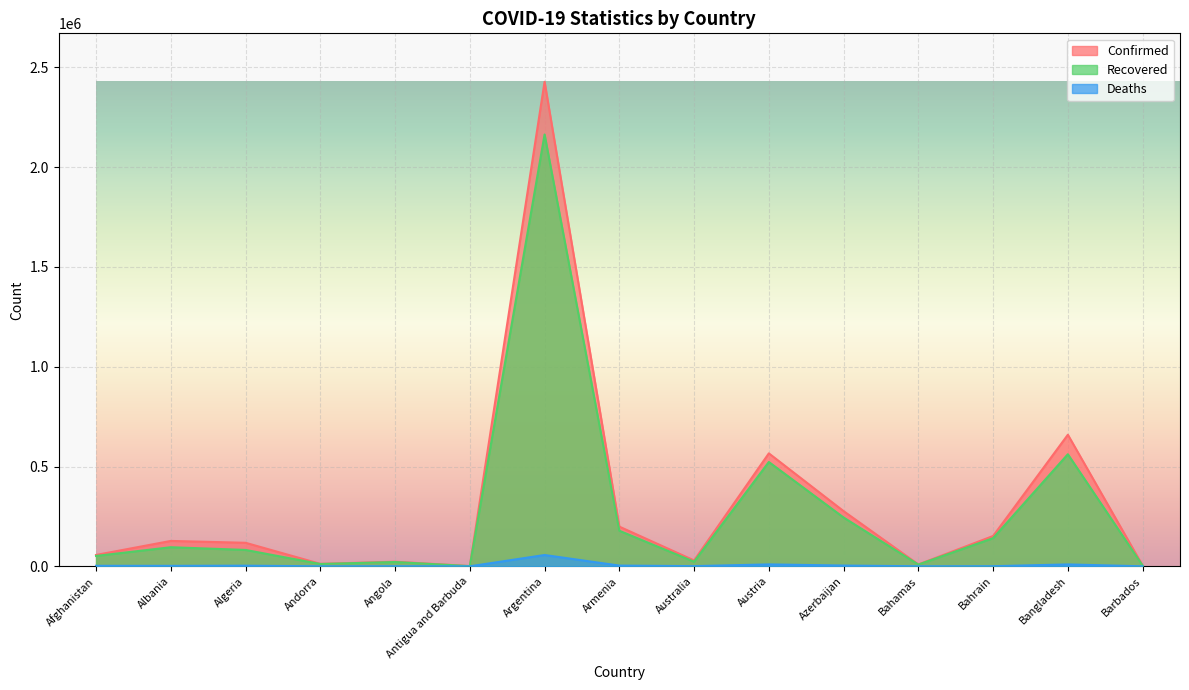

Rank the series by their maximum value, from highest to lowest.

Confirmed, Recovered, Deaths